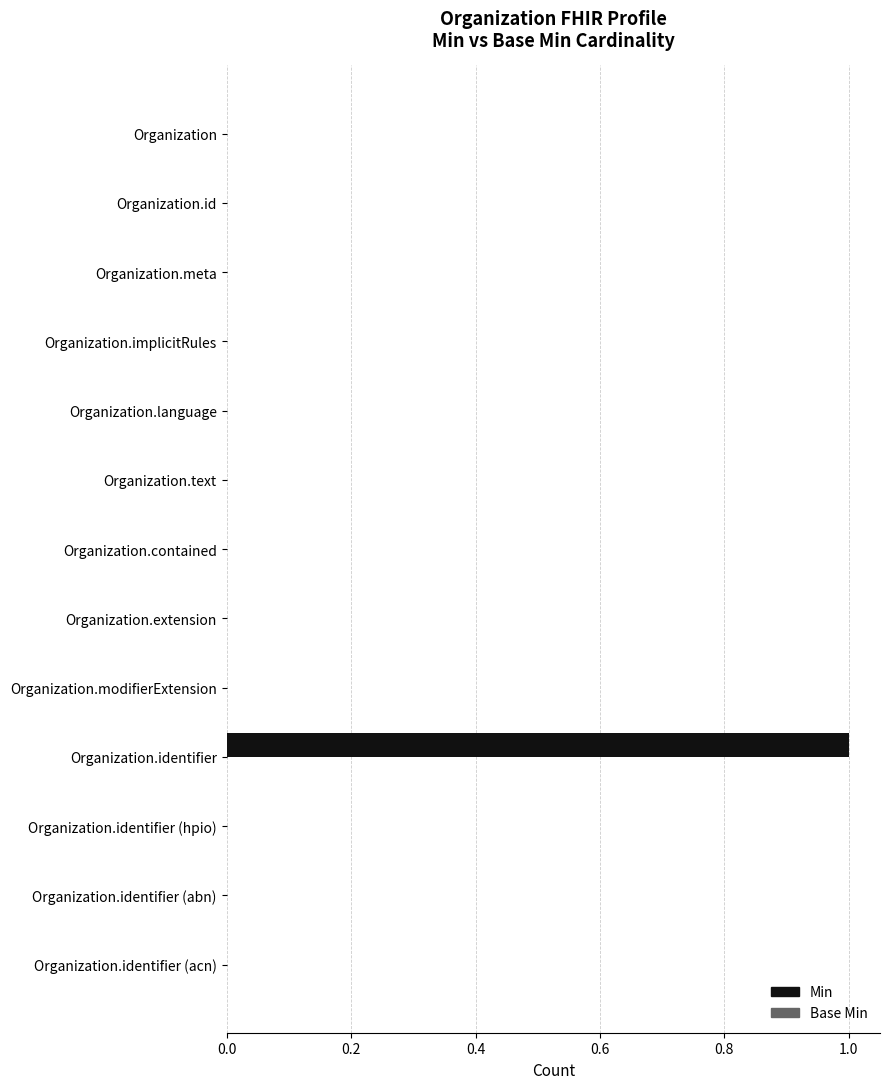

Reading top to bottom, what are all the values shown in this chart?

Organization=0	Organization.id=0	Organization.meta=0	Organization.implicitRules=0	Organization.language=0	Organization.text=0	Organization.contained=0	Organization.extension=0	Organization.modifierExtension=0	Organization.identifier=1	Organization.identifier (hpio)=0	Organization.identifier (abn)=0	Organization.identifier (acn)=0